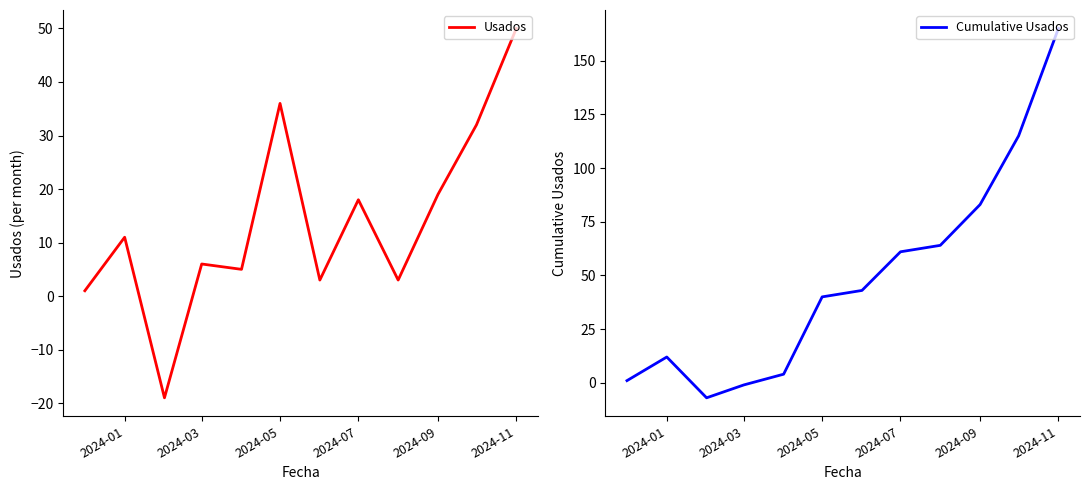

Which series has the widest spread of values?

Cumulative Usados